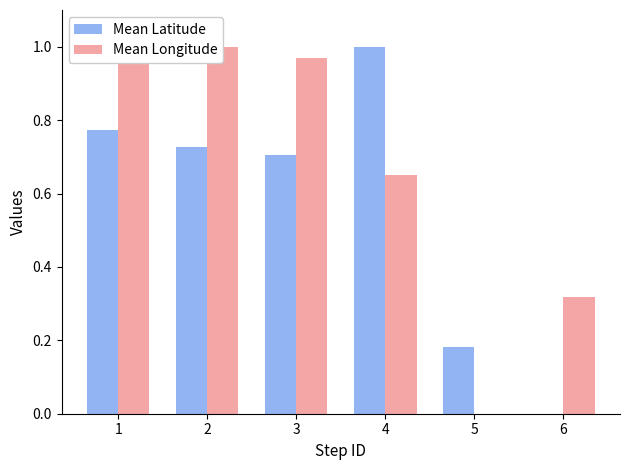

What value does the Mean Latitude series have at 4?

1.0